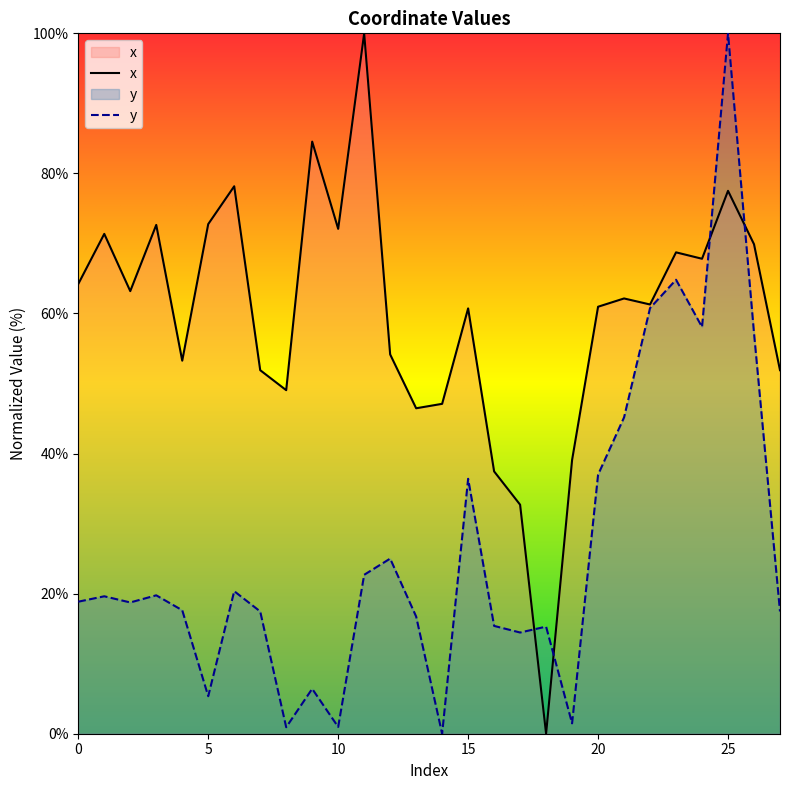

Between which two adjacent categories do y and x first intersect?

17 and 18